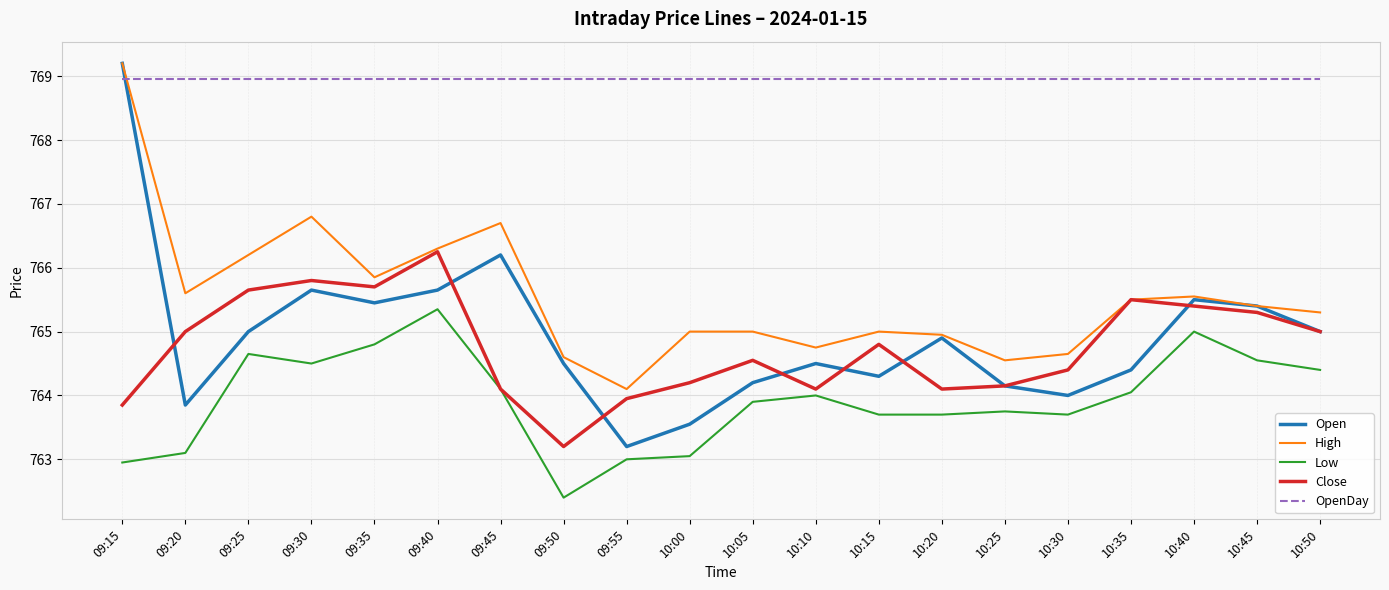

Where is the first local minimum for Open?

09:20